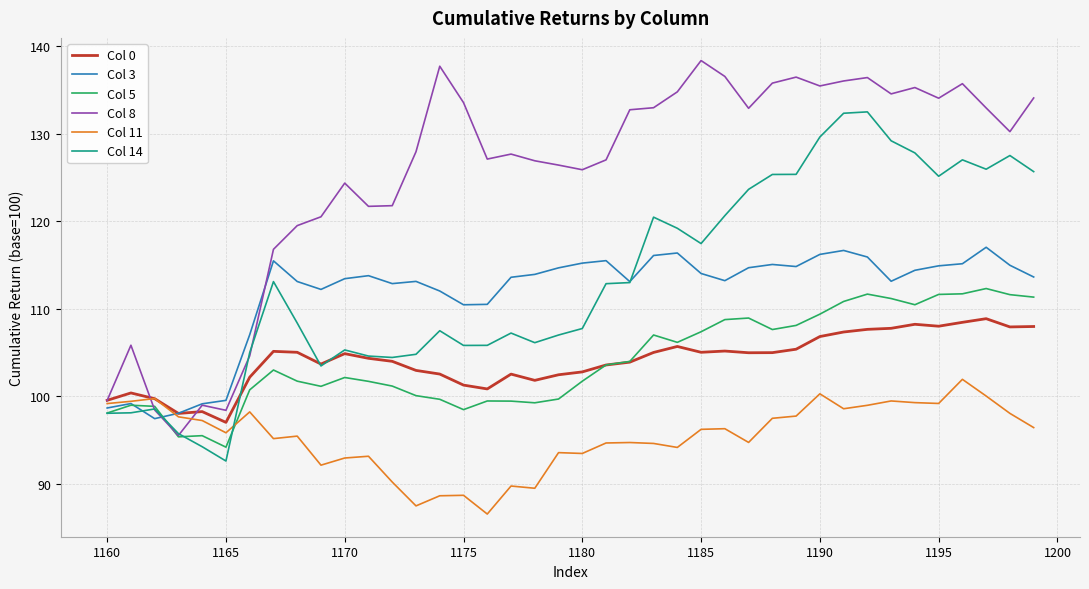

What is the difference between the second highest and minimum values in the Col 14 series?

39.7